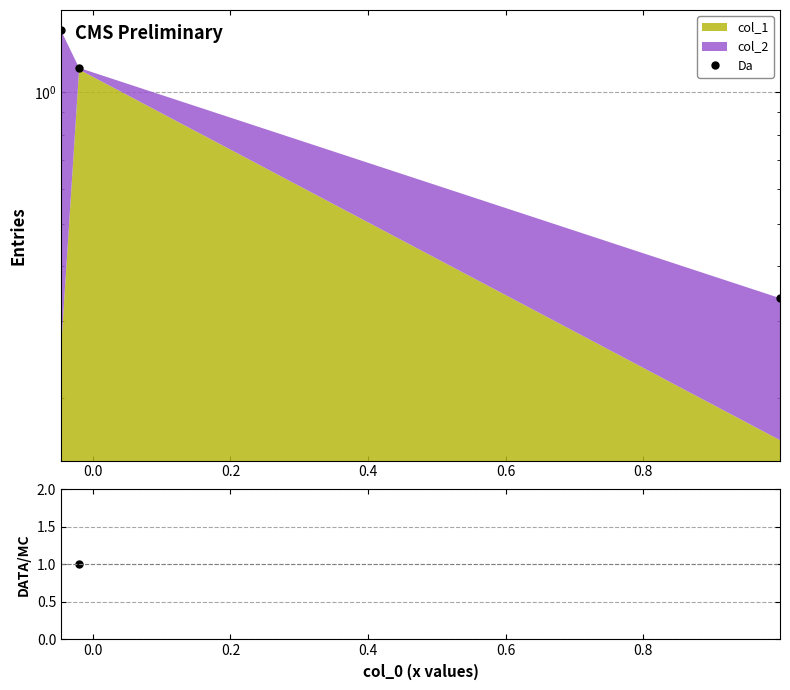

Count the number of data series in this chart.

2